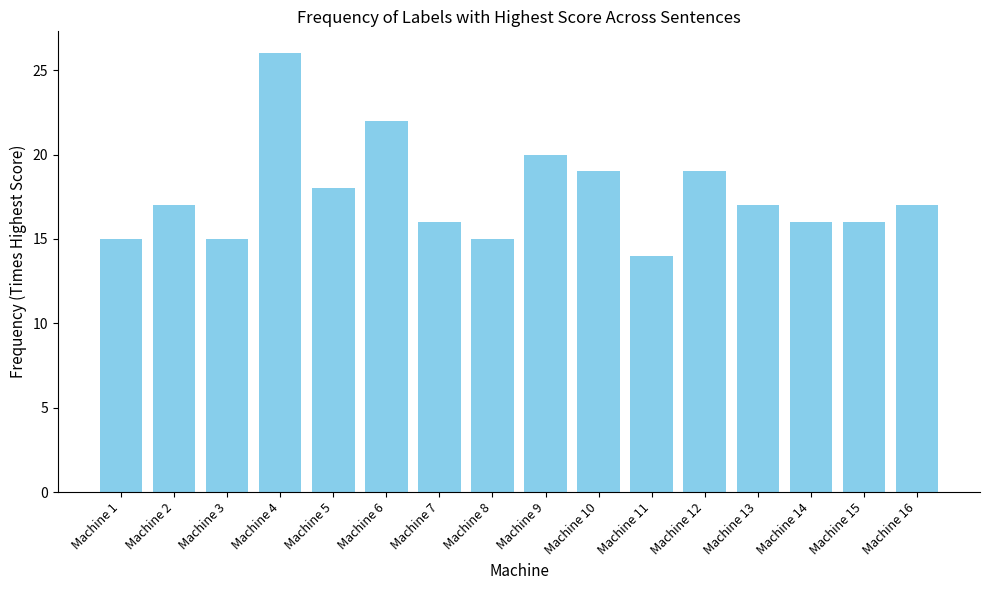

What is the ratio of the value at Machine 10 to the value at Machine 5?

1.1